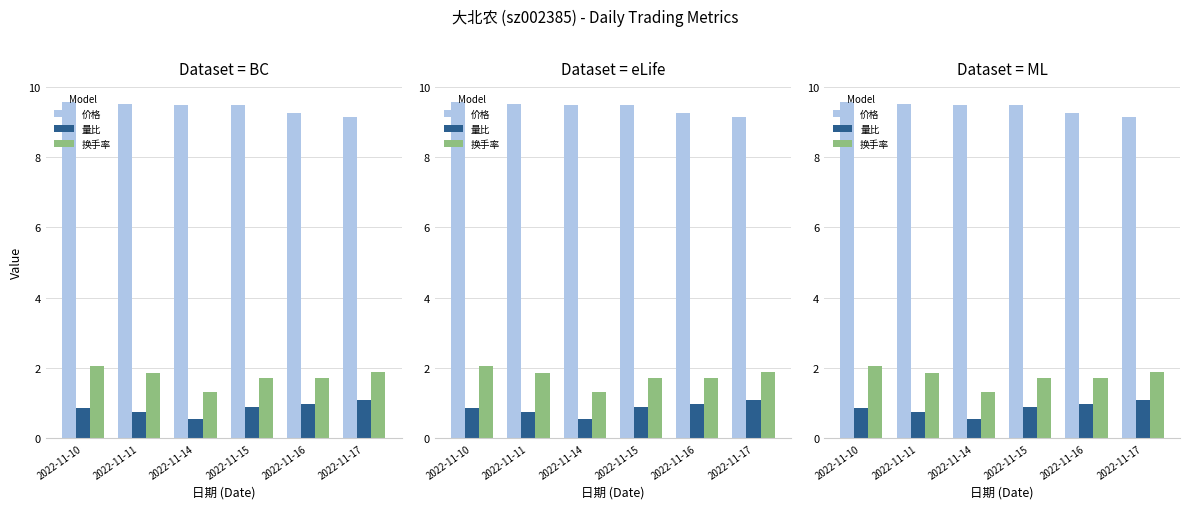

What is the lowest value of the 量比 series?

0.6